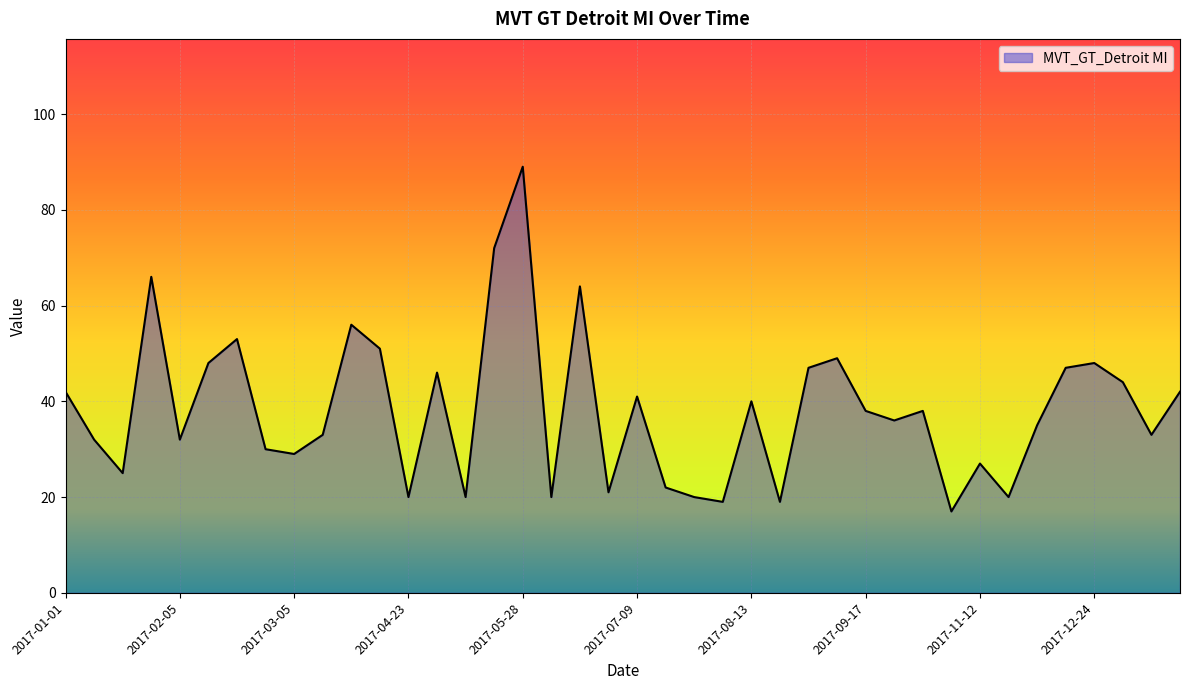

What is the greatest value displayed?

89